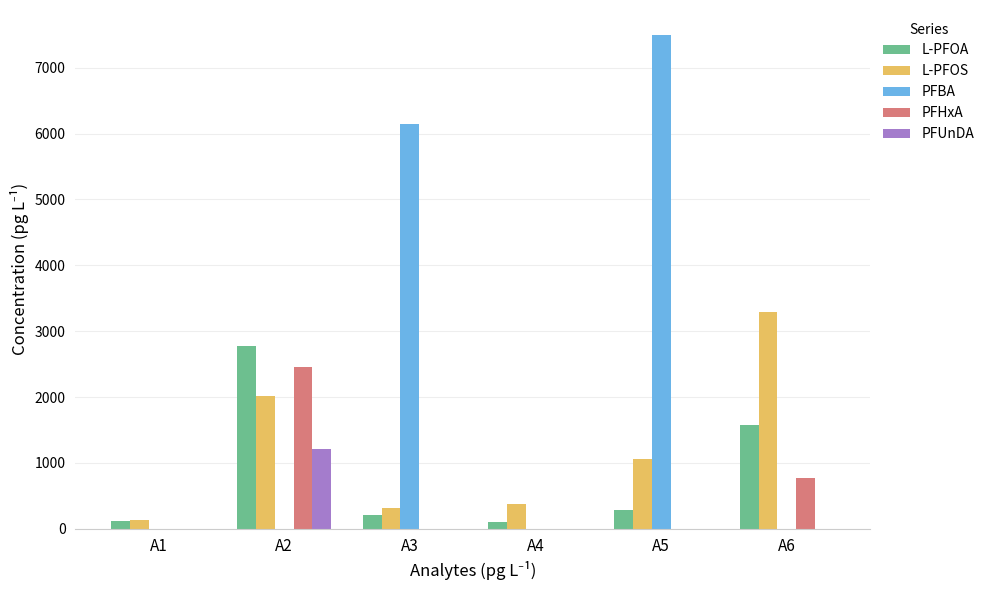

What is the maximum value for PFHxA?

2453.1